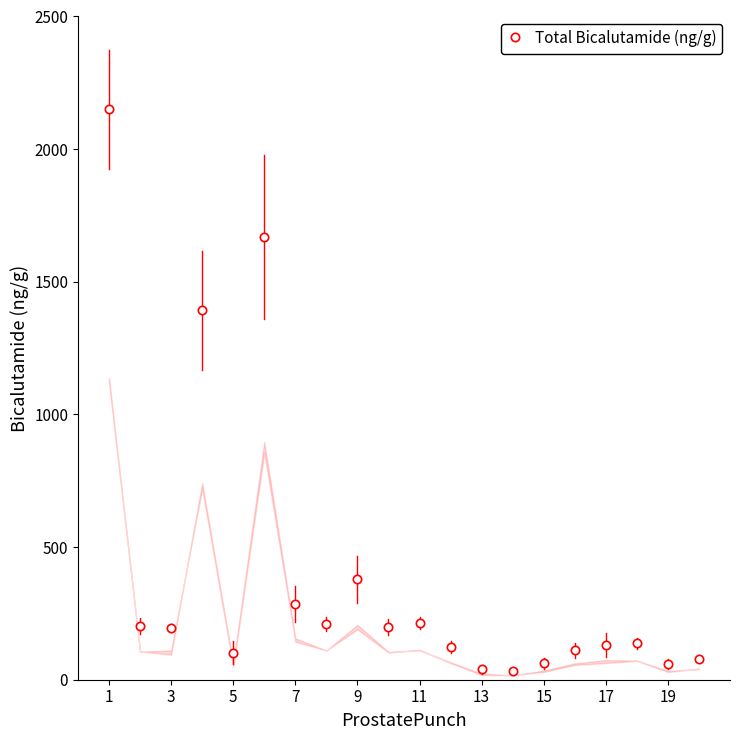

What is the value of the 5th point from the left?

102.6